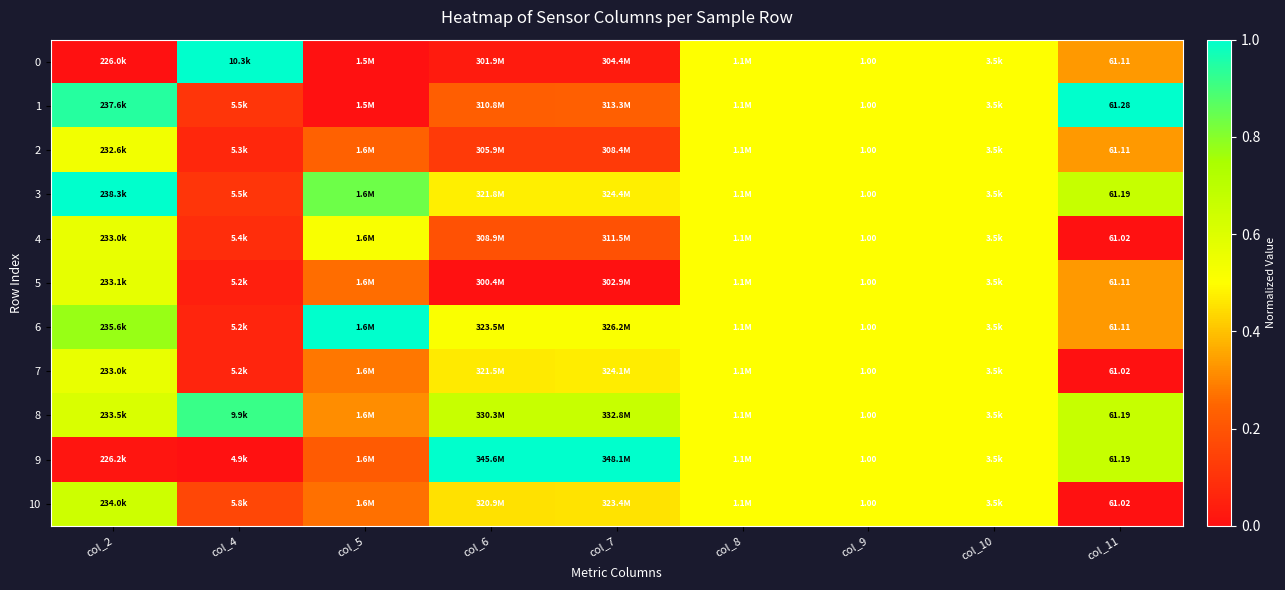

What is the difference between the maximum and minimum values in the 5 series?

0.6